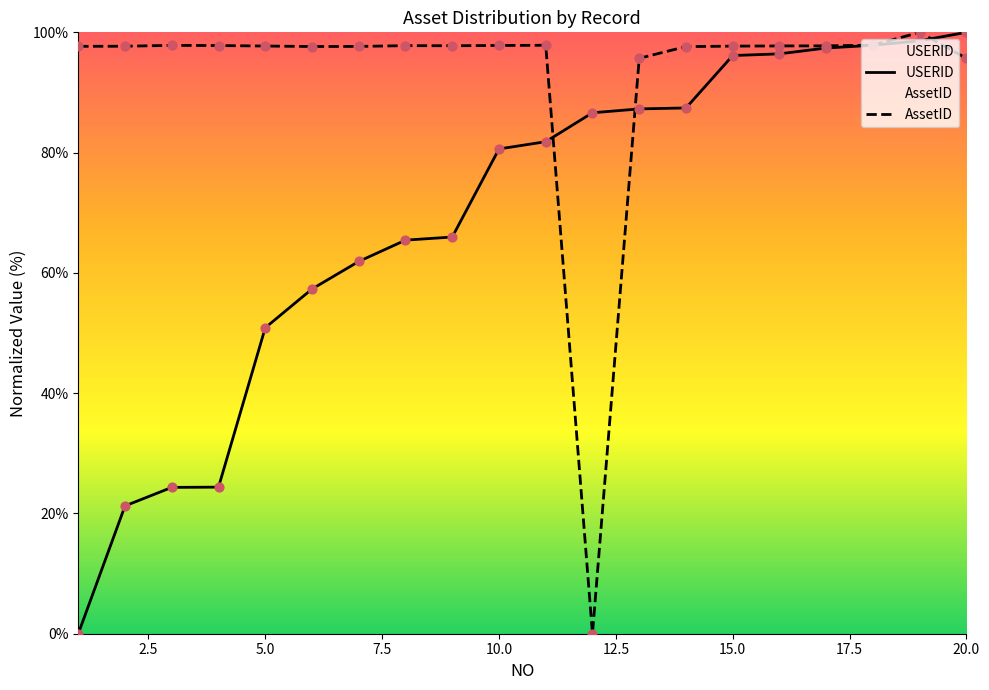

Which series contains the lowest Y value?

USERID